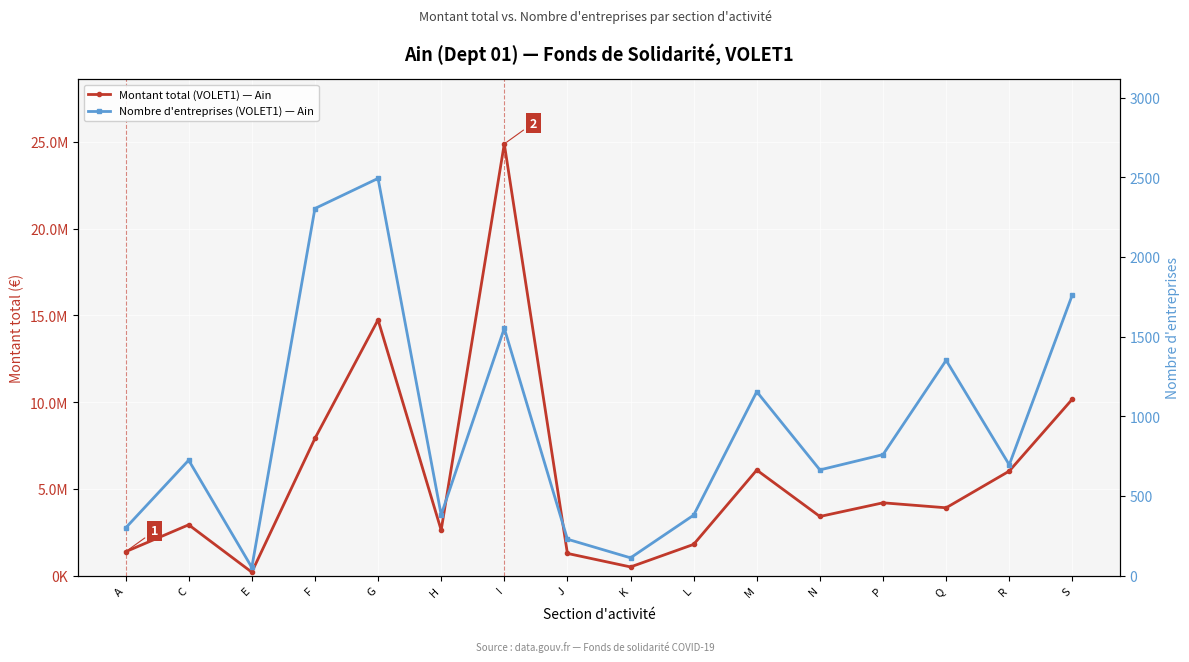

At which category is the sum across all series the highest?

I